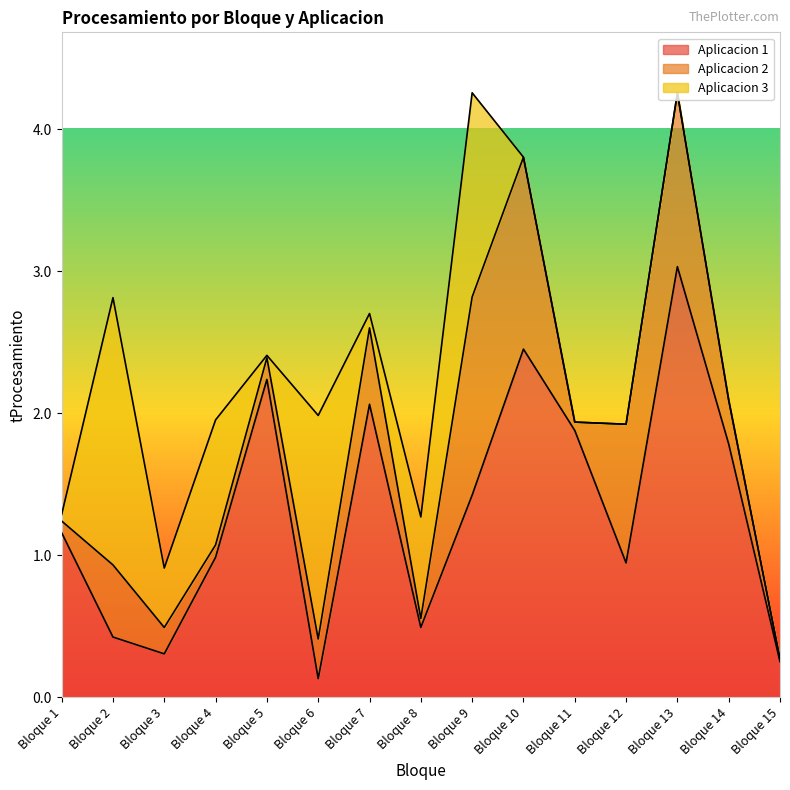

What is the maximum value for Aplicacion 1?

3.0